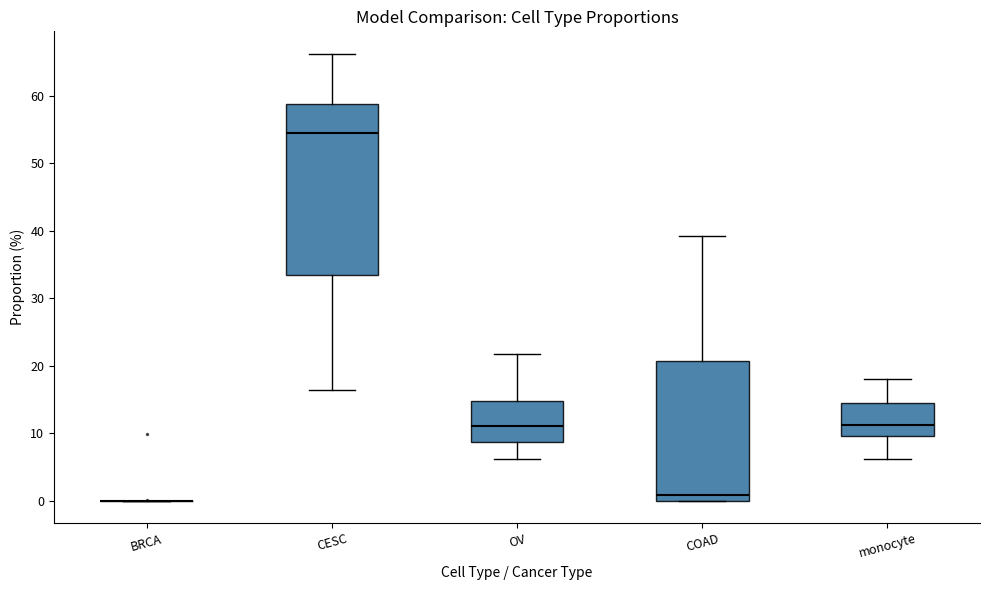

Where is the lower edge of the box for COAD on the y-axis? The values are not printed on the chart, so give them approximately, as read against the axis.

0